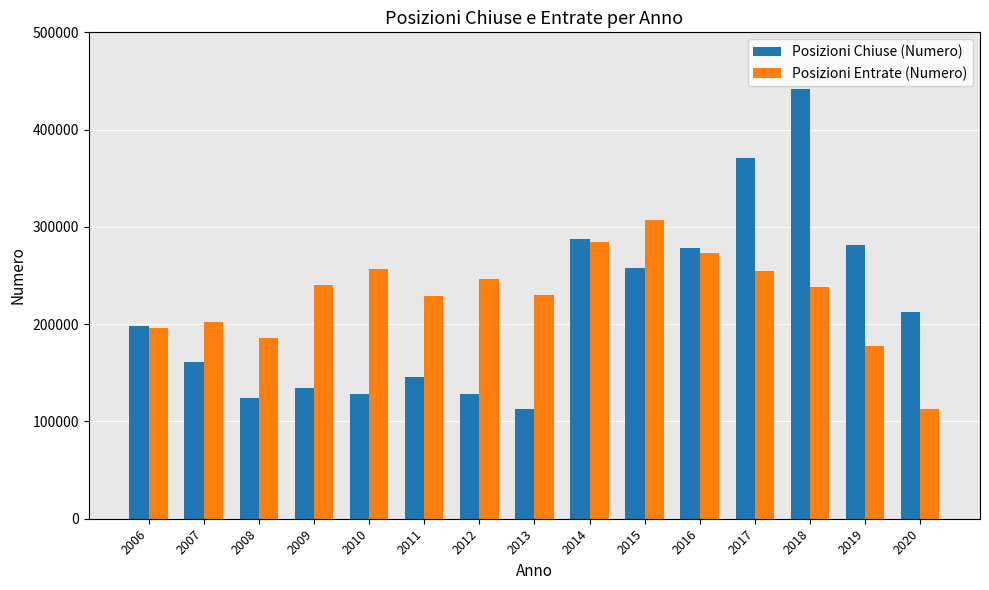

Between 2012 and 2020, which series saw the biggest shift?

Posizioni Entrate (Numero)